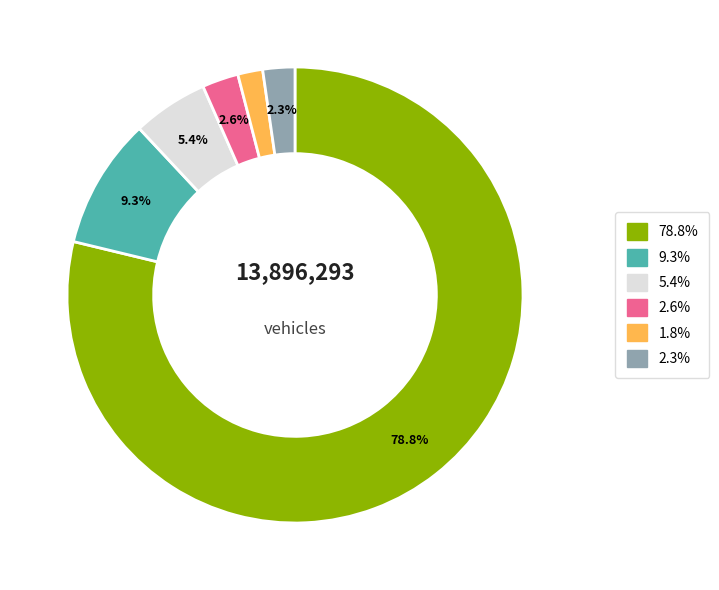

Does any single category account for the majority?

Yes